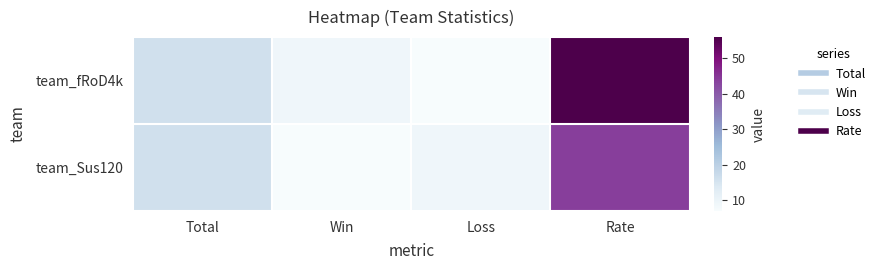

Which label corresponds to the smallest value in the chart?

Loss